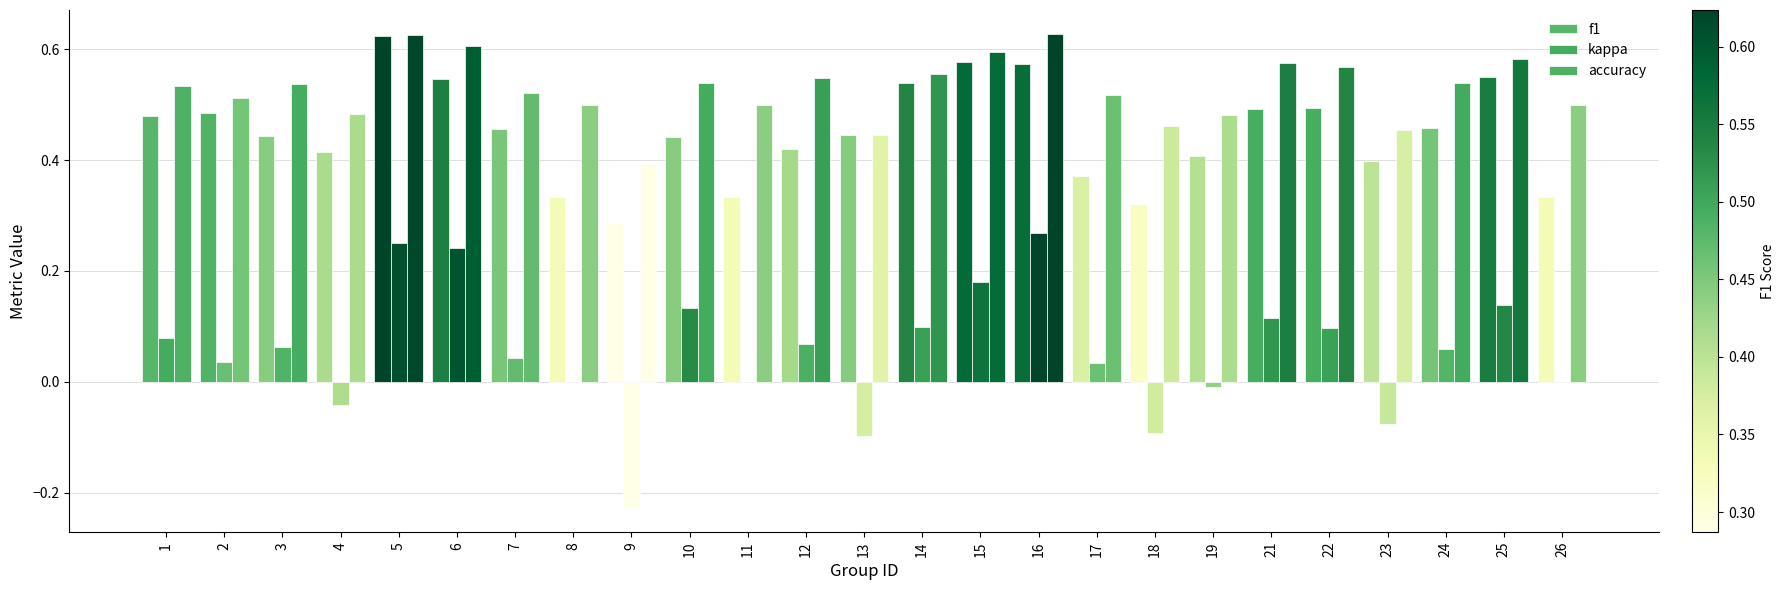

Count the number of categories in the chart.

25